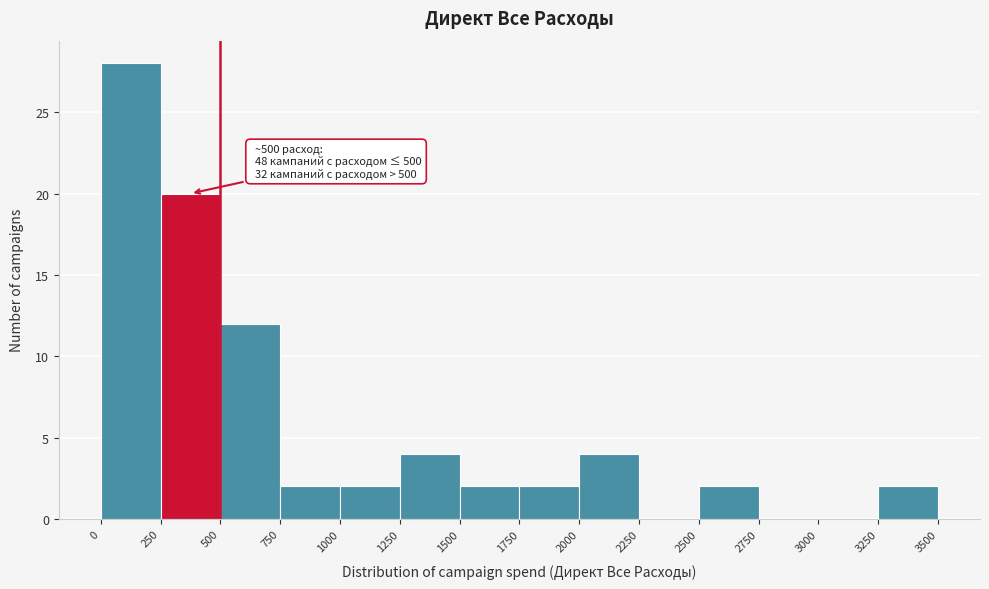

Over which range of the x-axis is the bar tallest?

0 to 250